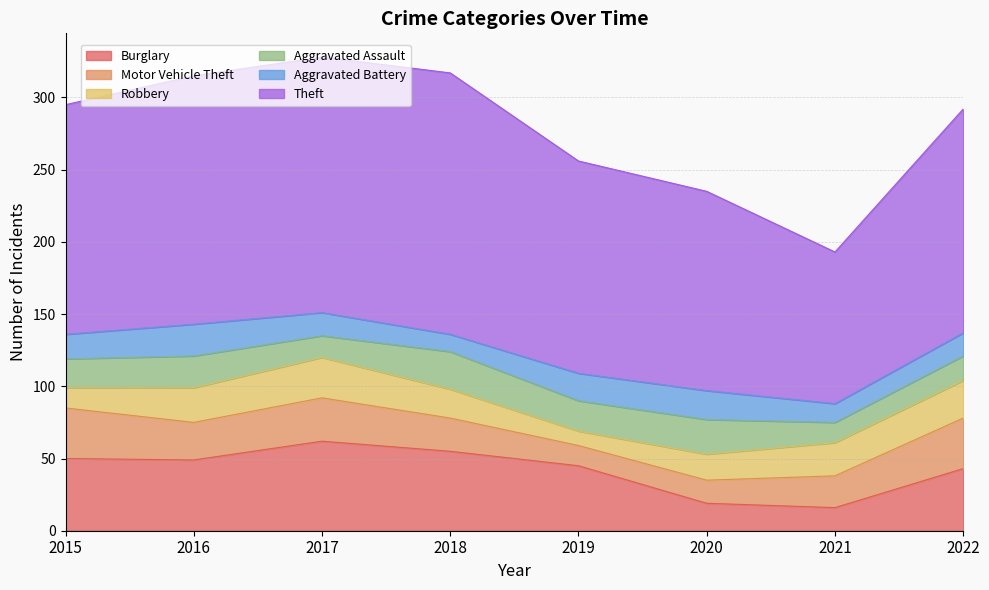

In Aggravated Assault, how many points are lower than both neighbors (excluding endpoints)?

3